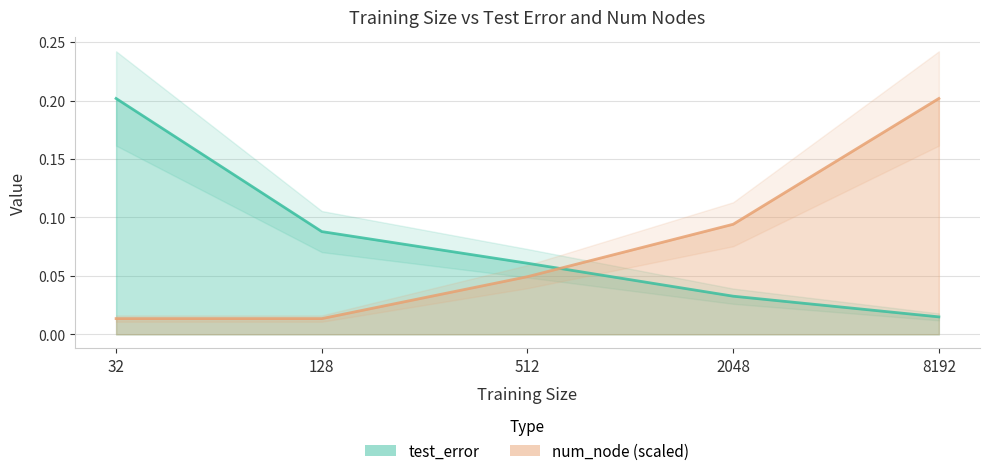

How many lines are shown in the chart?

2